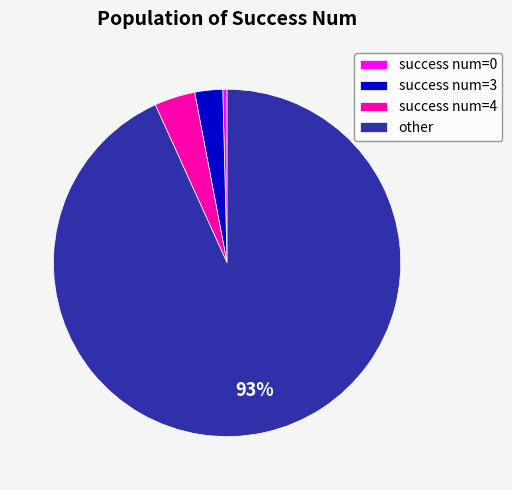

Rank the categories by value from highest to lowest.

other, success num=4, success num=3, success num=0